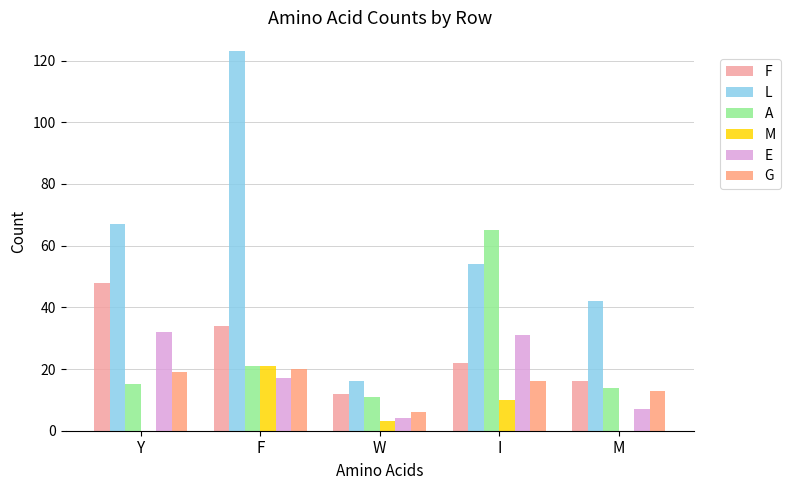

At which category is the sum across all series the highest?

F